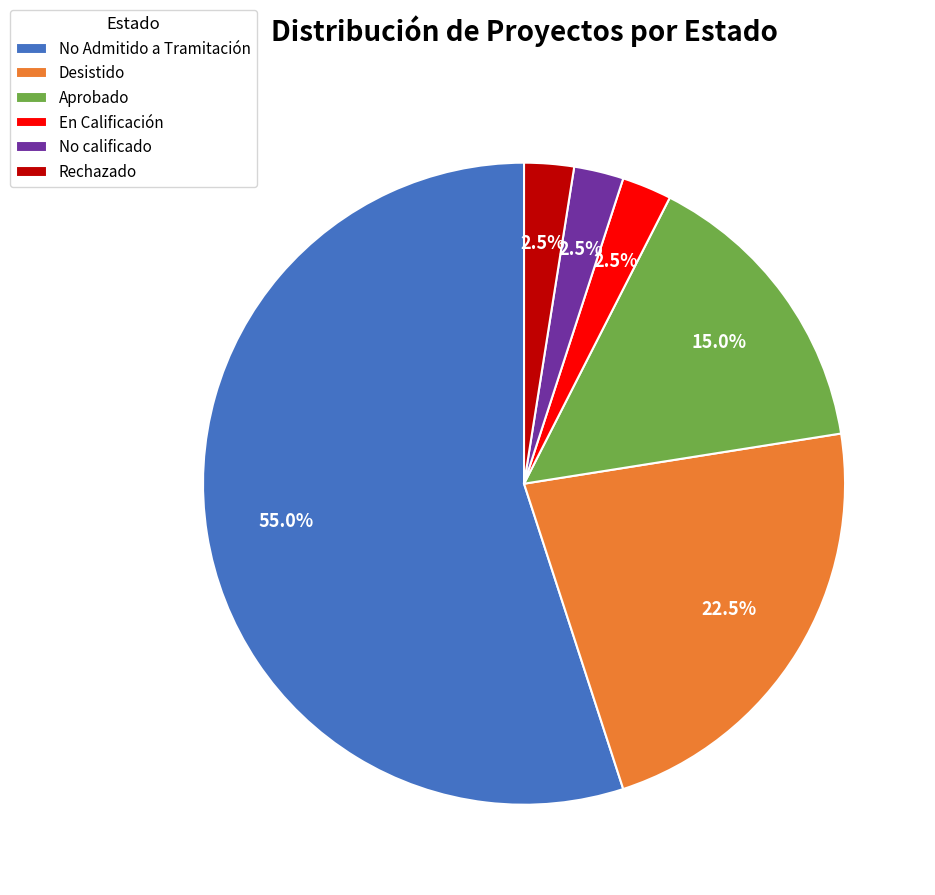

The No Admitido a Tramitación slice represents 32% of the pie. True or false?

False